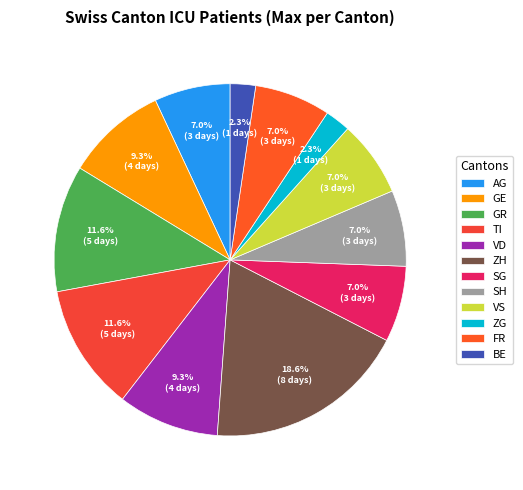

How many segments does this pie chart have?

12